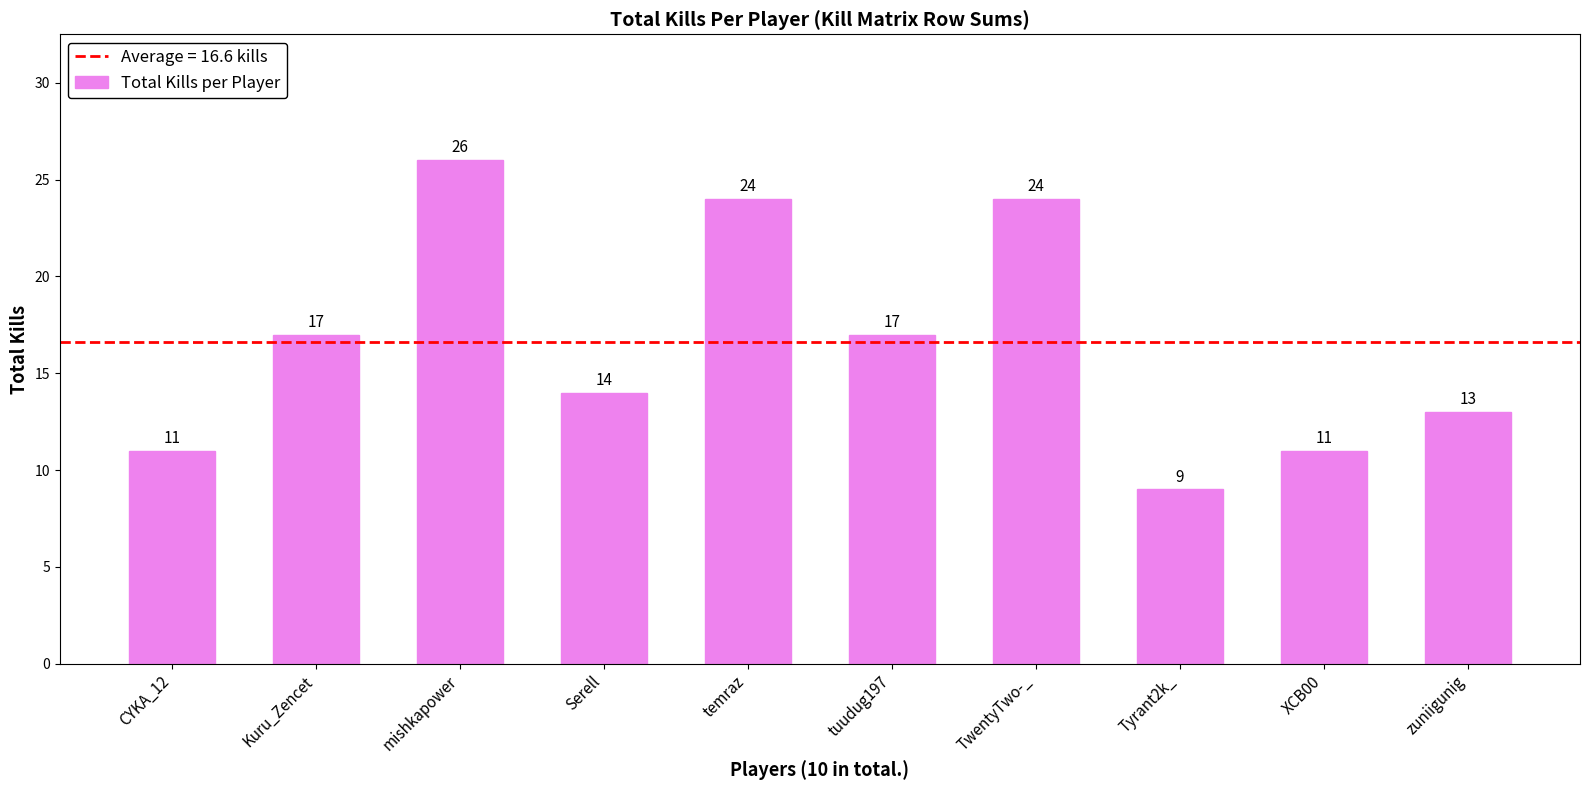

Are the bars horizontal?

No